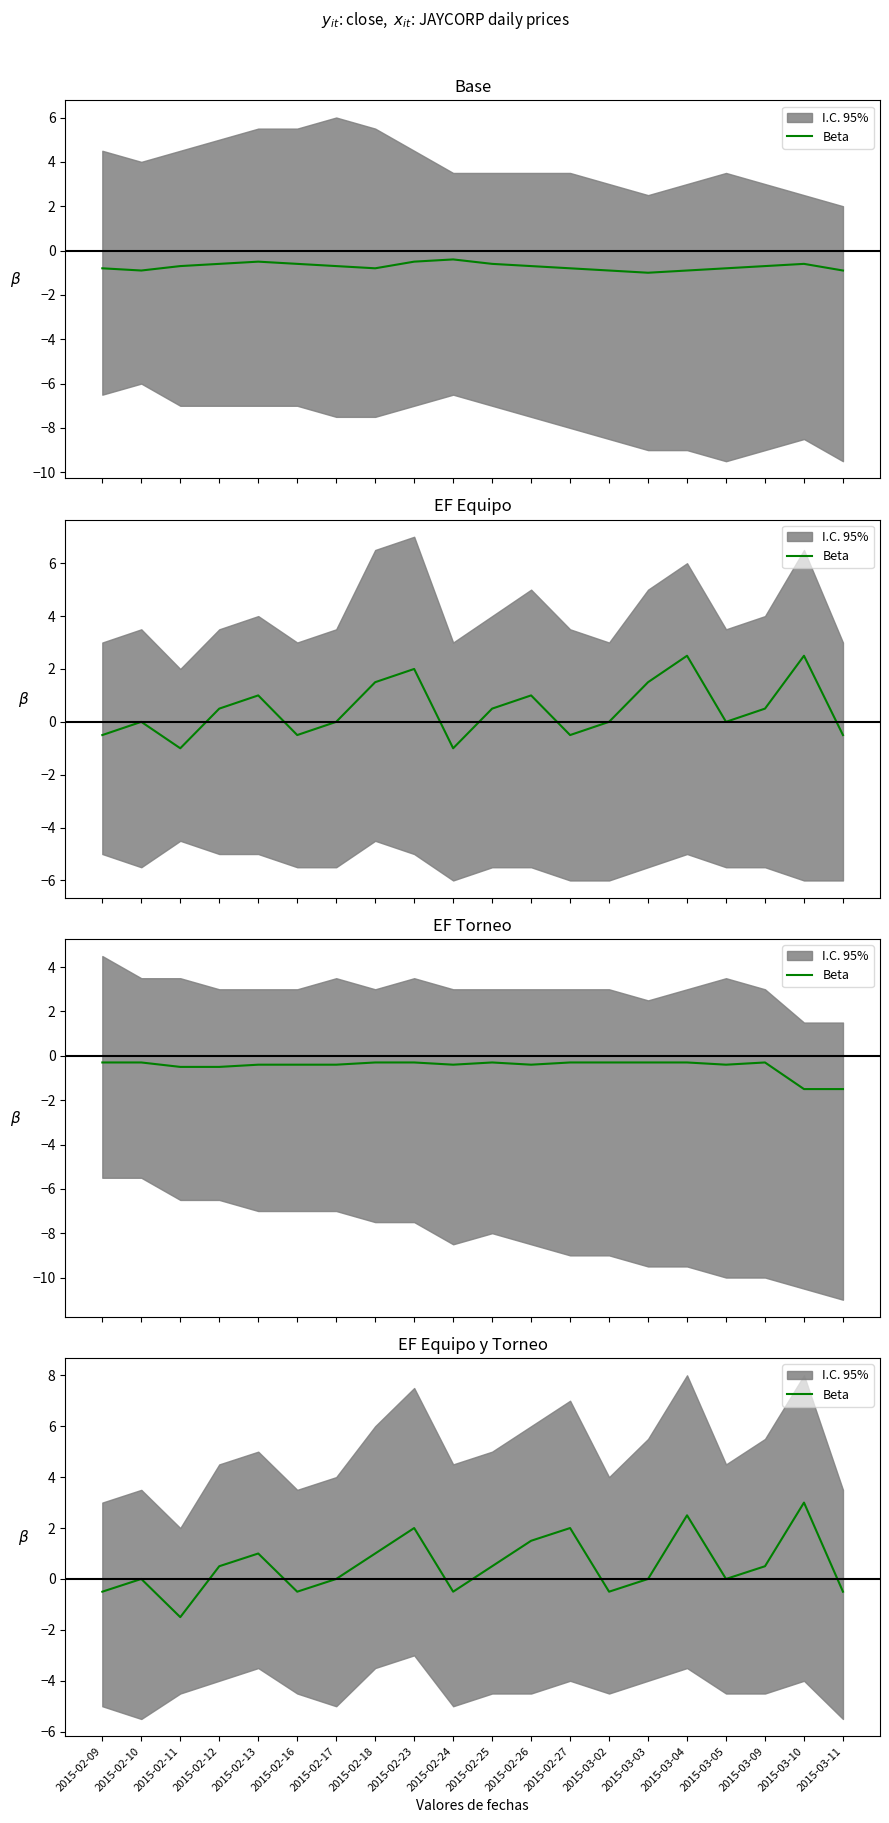

At which category does the data reach its first local valley?

2015-02-11